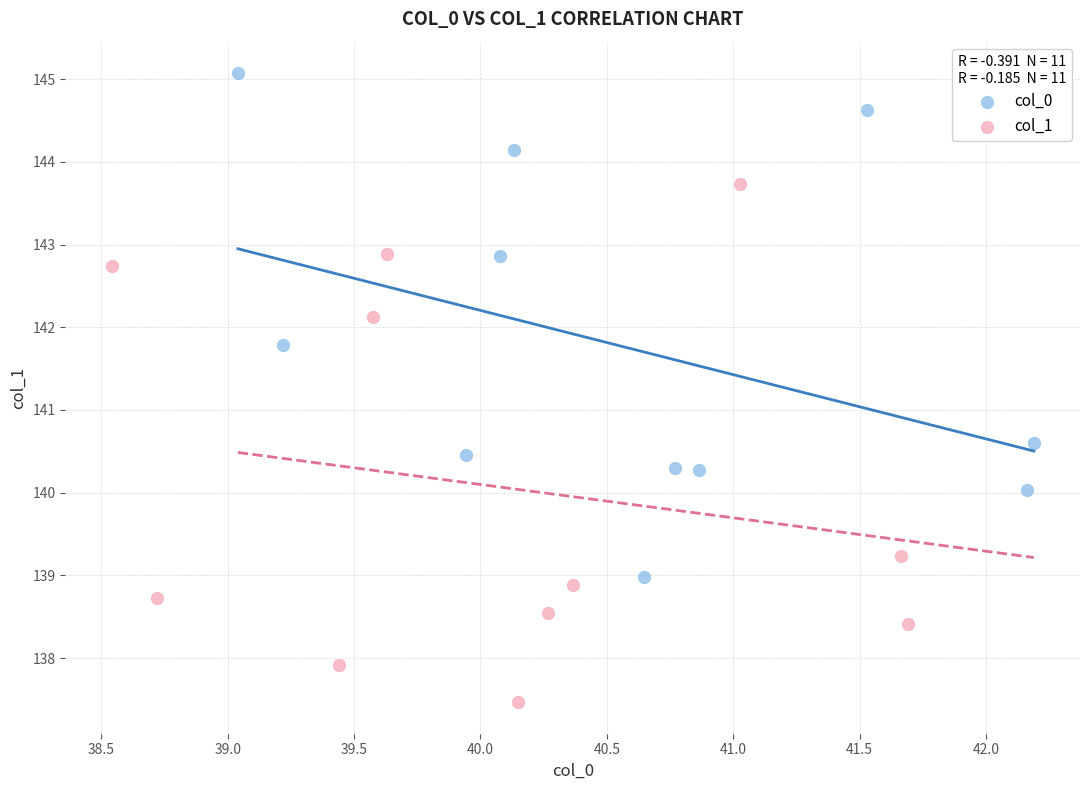

Which series has the largest Y range (max minus min)?

col_1